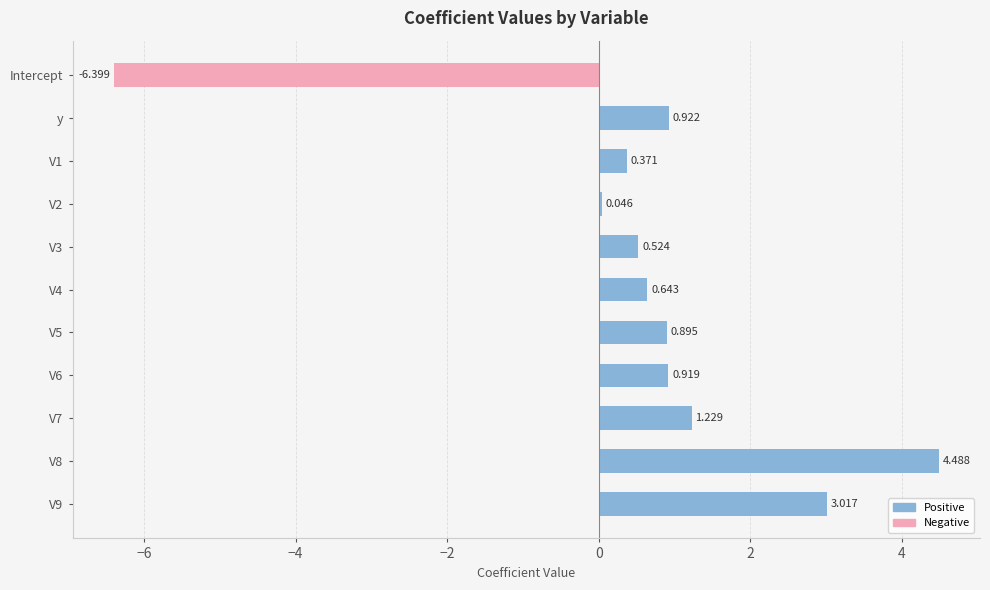

Which category has the lowest value across all series?

Intercept